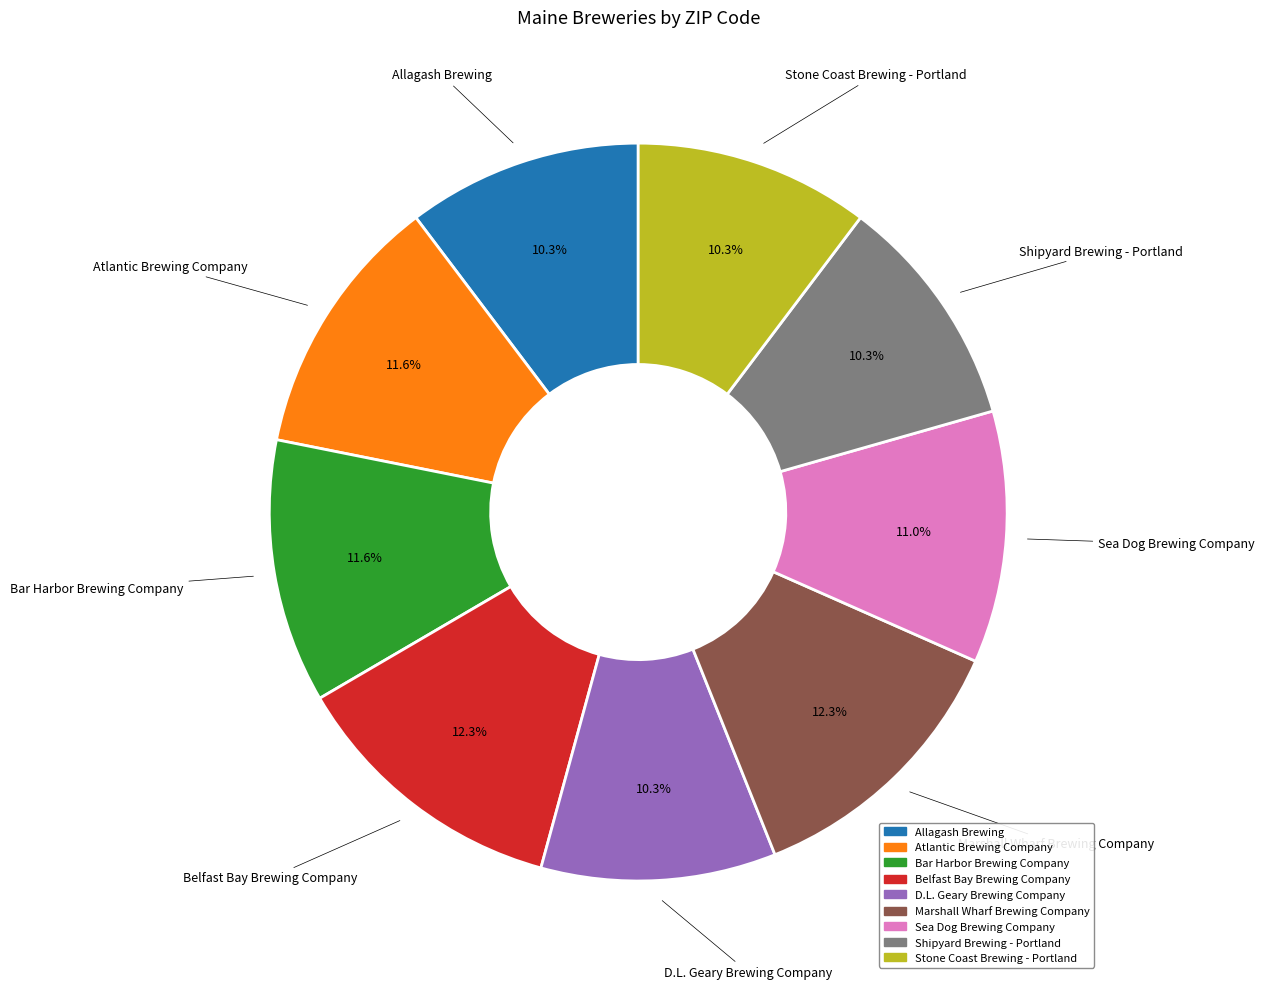

Count the number of slices in the pie.

9